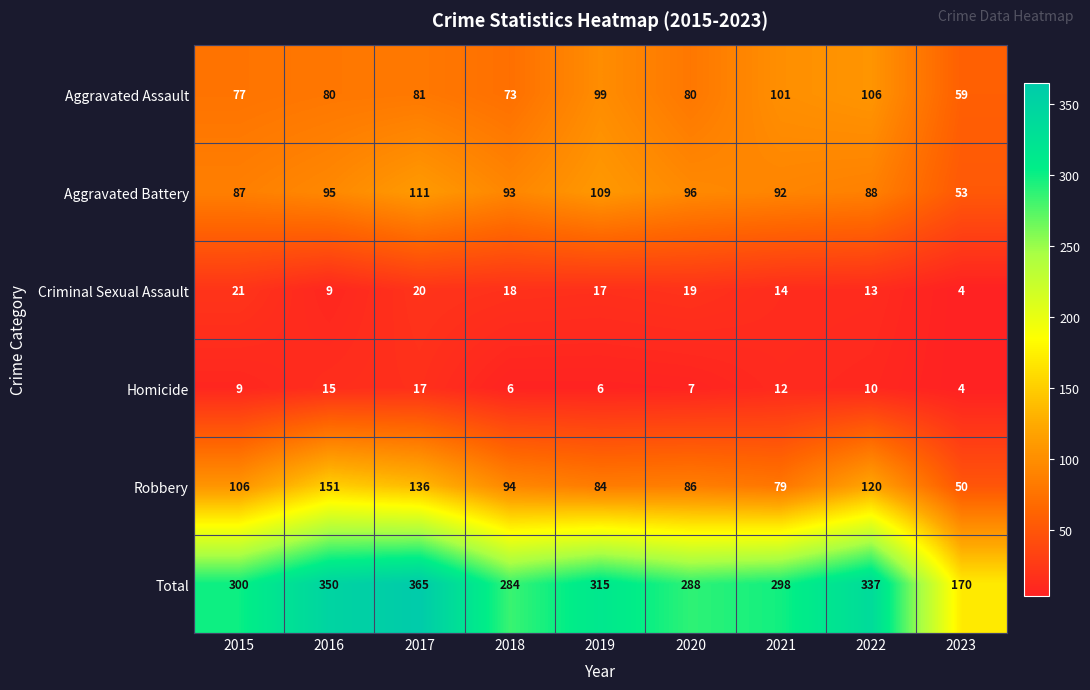

What is the sum of the Total values at 2020 and 2022?

625